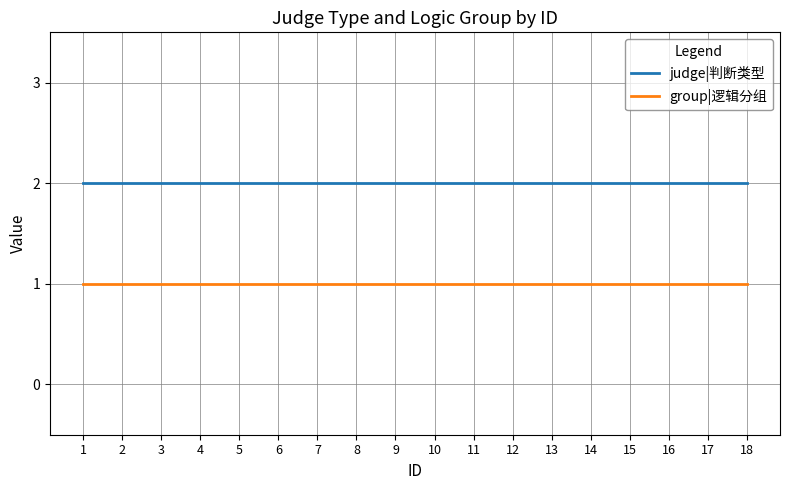

True or false: judge|判断类型 and group|逻辑分组 cross at least once.

False